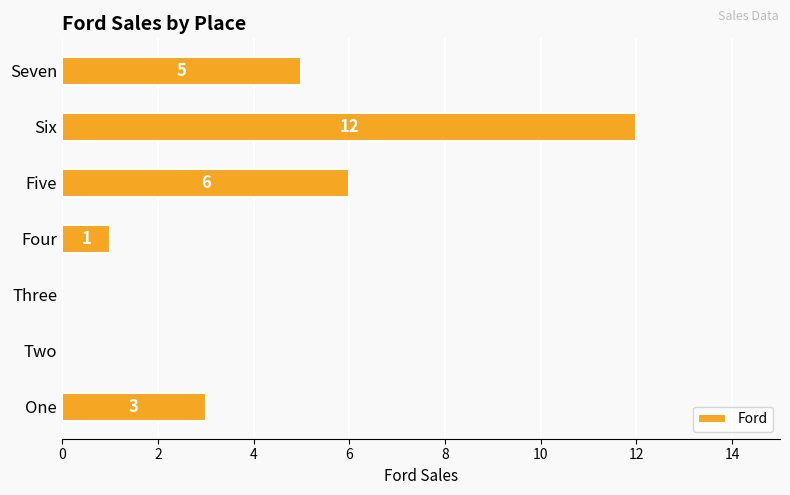

Which label corresponds to the largest value in the chart?

Six